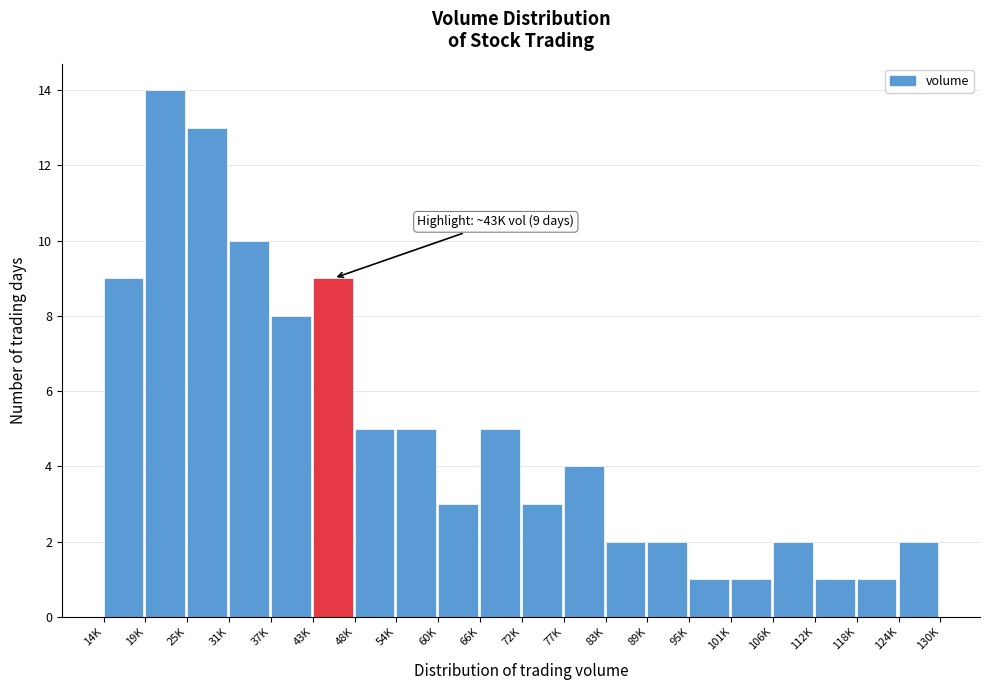

Reading right to left, transcribe all the data shown in this chart.

2	1	1	2	1	1	2	2	4	3	5	3	5	5	9	8	10	13	14	9